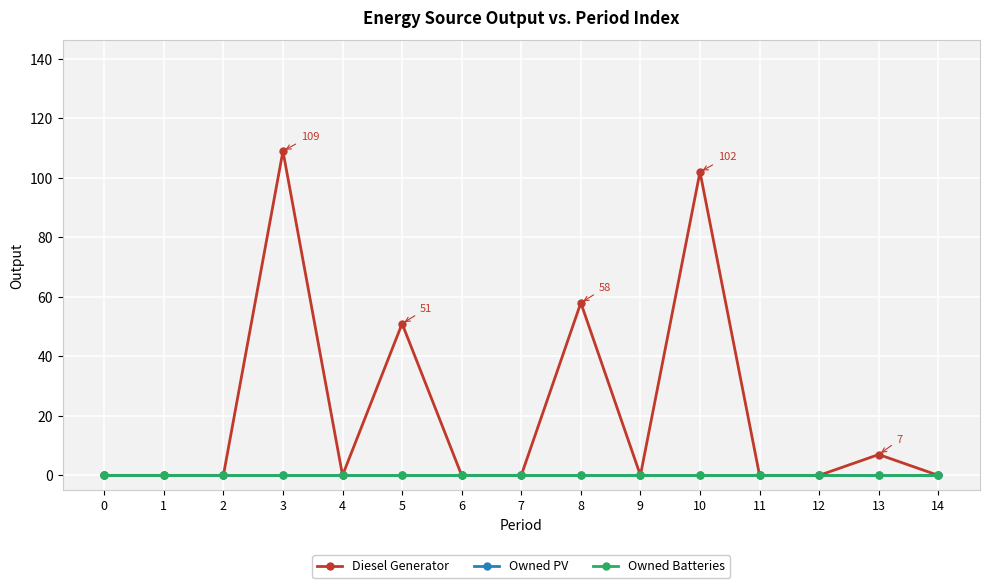

Rank the categories by Owned PV value from lowest to highest.

0, 1, 2, 3, 4, 5, 6, 7, 8, 9, 10, 11, 12, 13, 14